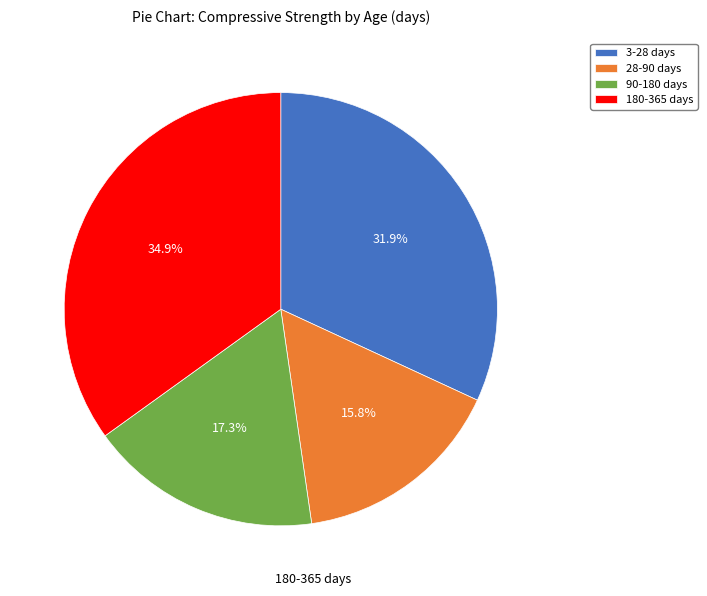

What percentage is NOT represented by 28-90 days?

84.2%